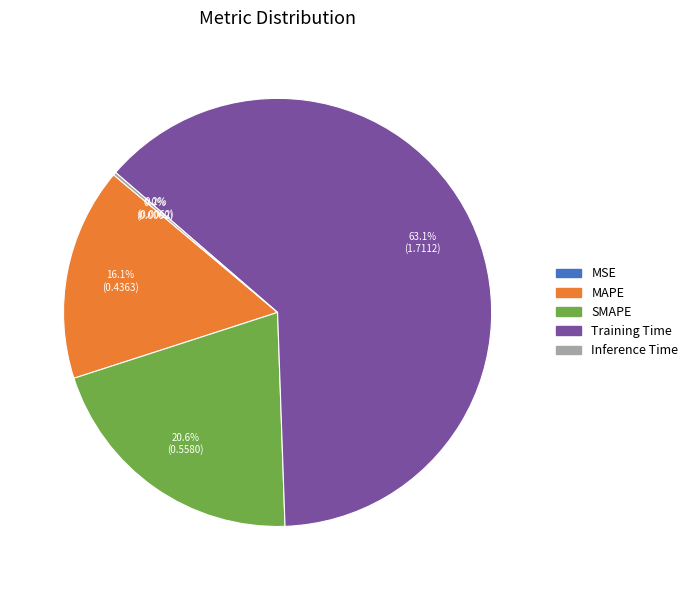

Which slice is the largest?

Training Time